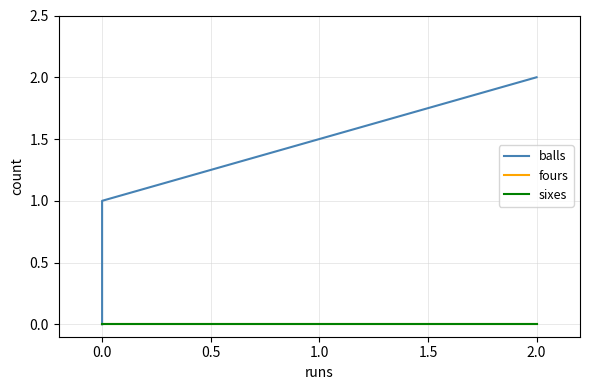

How many lines are shown in the chart?

3